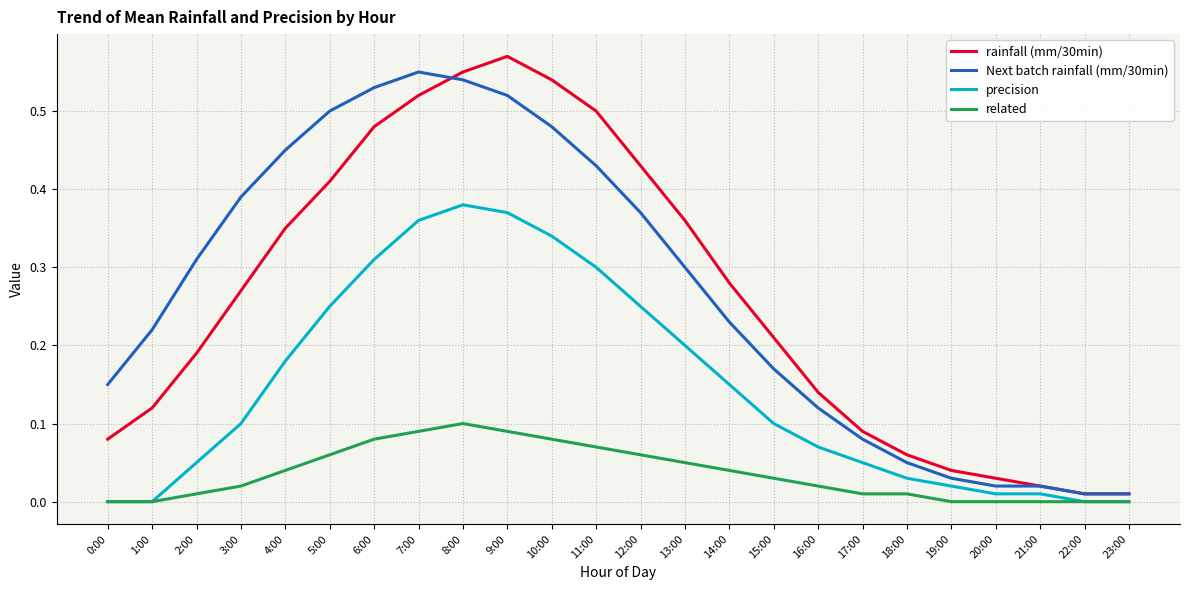

What are all the series names shown in the legend?

rainfall (mm/30min), Next batch rainfall (mm/30min), precision, related